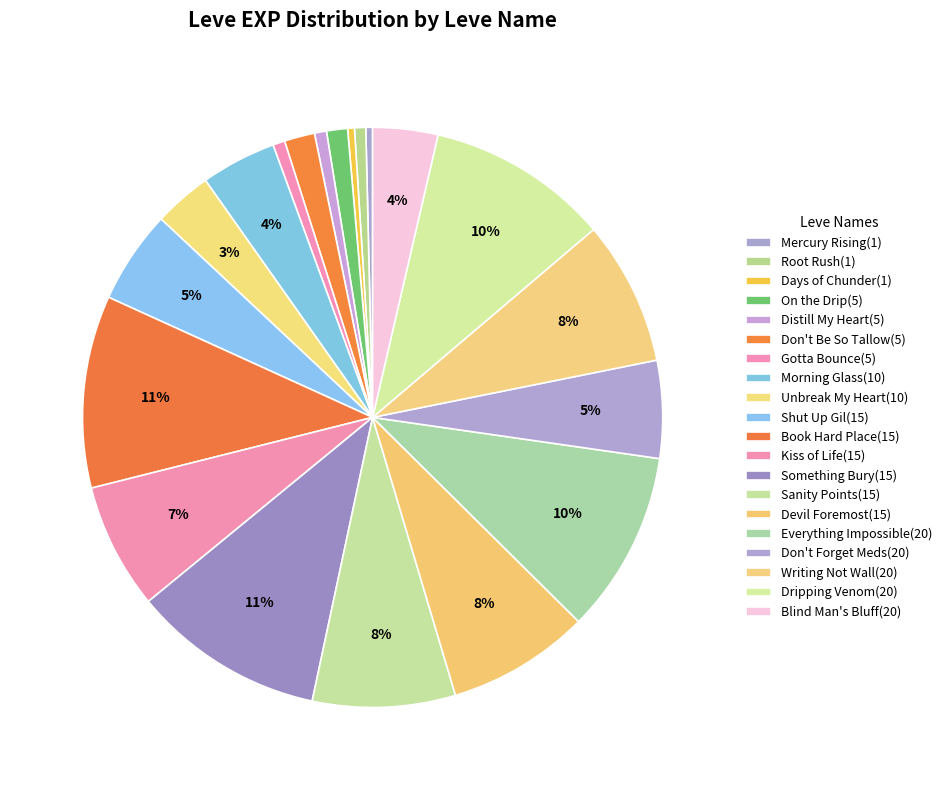

Count the number of slices in the pie.

20